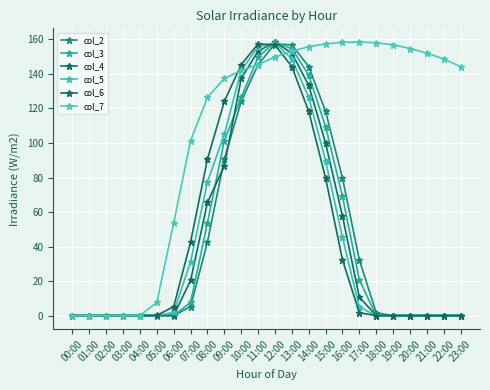

Which label corresponds to the largest value in the chart?

12:00